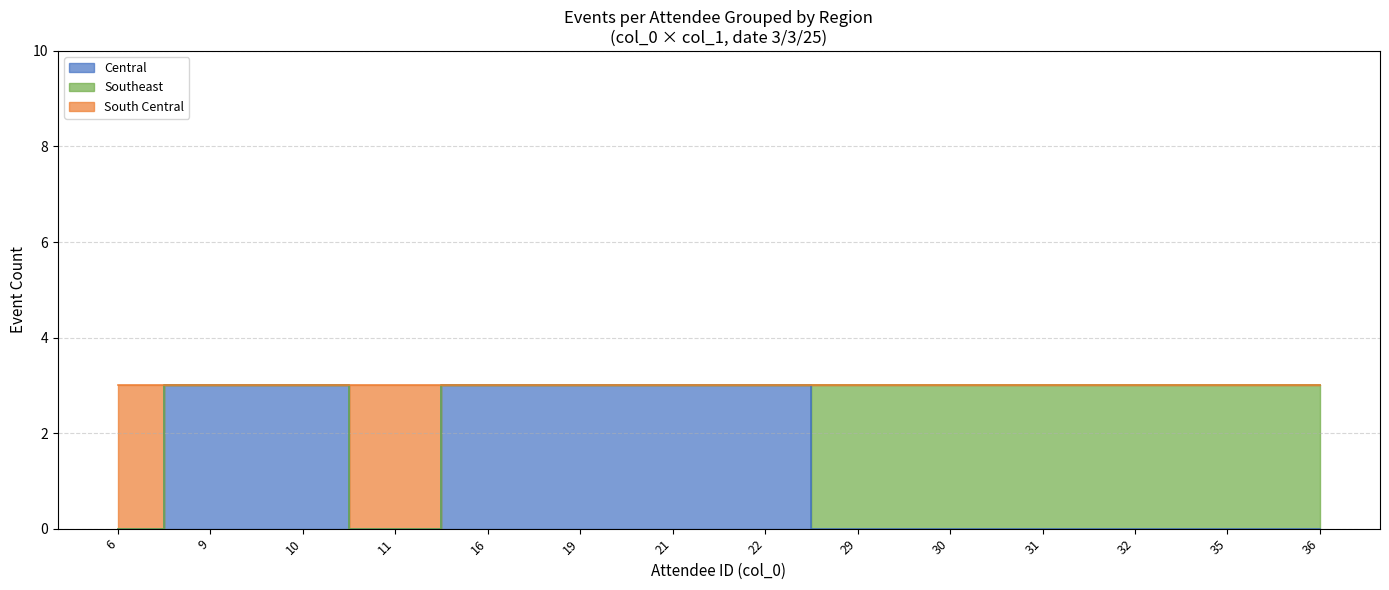

The value of Other at 35 is 2. True or false?

False